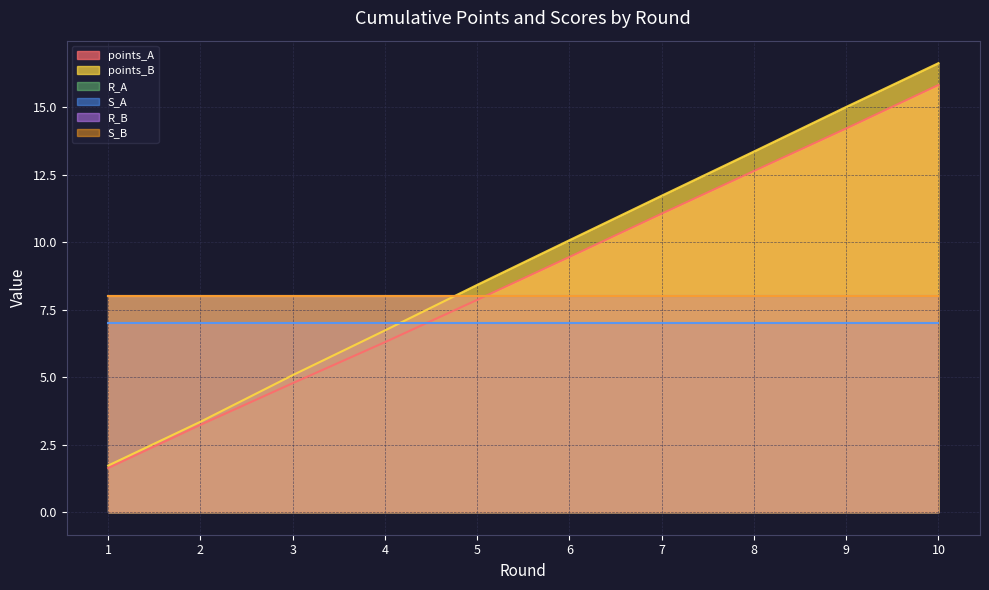

Reading left to right, what are all the values shown in this chart?

points_A: 1=1.6	2=3.2	3=4.8	4=6.3	5=7.9	6=9.5	7=11.1	8=12.6	9=14.2	10=15.8
points_B: 1=1.7	2=3.4	3=5.1	4=6.7	5=8.4	6=10.1	7=11.7	8=13.4	9=15.0	10=16.6
R_A: 1=8.0	2=8.0	3=8.0	4=8.0	5=8.0	6=8.0	7=8.0	8=8.0	9=8.0	10=8.0
S_A: 1=7.0	2=7.0	3=7.0	4=7.0	5=7.0	6=7.0	7=7.0	8=7.0	9=7.0	10=7.0
R_B: 1=8.0	2=8.0	3=8.0	4=8.0	5=8.0	6=8.0	7=8.0	8=8.0	9=8.0	10=8.0
S_B: 1=8.0	2=8.0	3=8.0	4=8.0	5=8.0	6=8.0	7=8.0	8=8.0	9=8.0	10=8.0